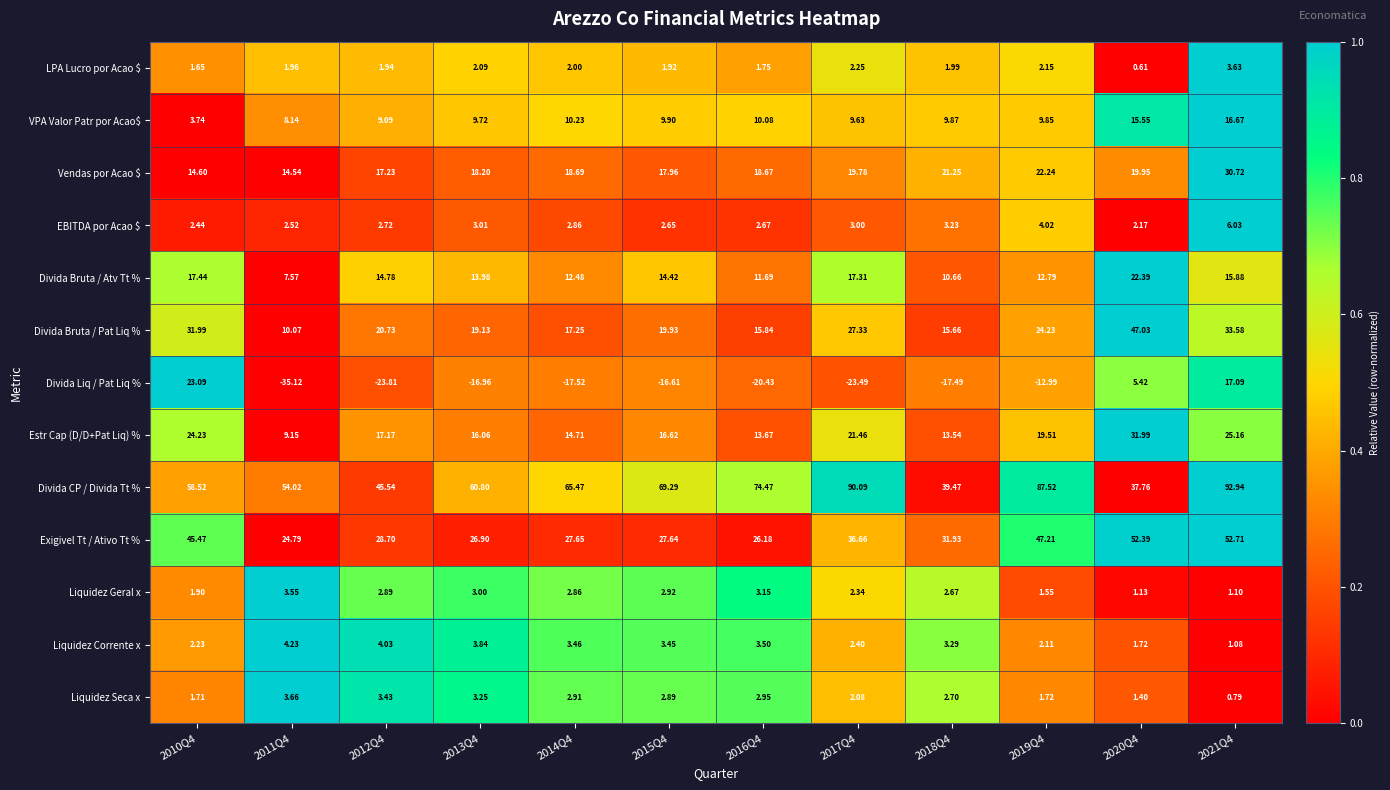

Is the value of VPA Valor Patr por Acao$ at 2014Q4 greater than the value of Divida CP / Divida Tt % at 2012Q4?

No